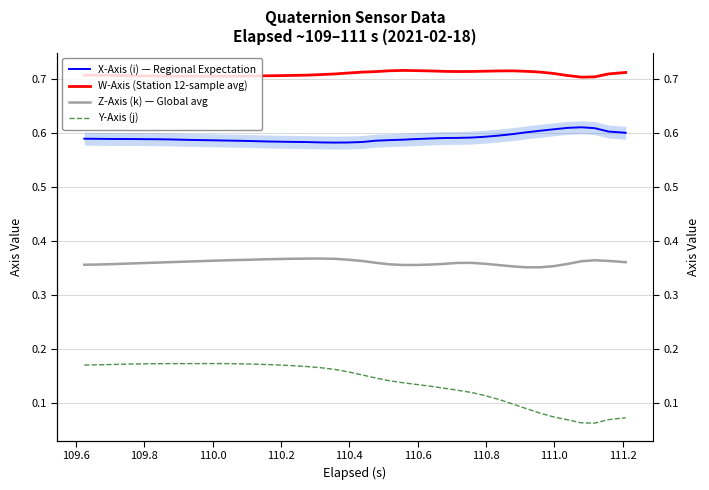

List the series in order of their peak value, lowest first.

Y-Axis (j), Z-Axis (k) — Global avg, X-Axis (i) — Regional Expectation, W-Axis (Station 12-sample avg)